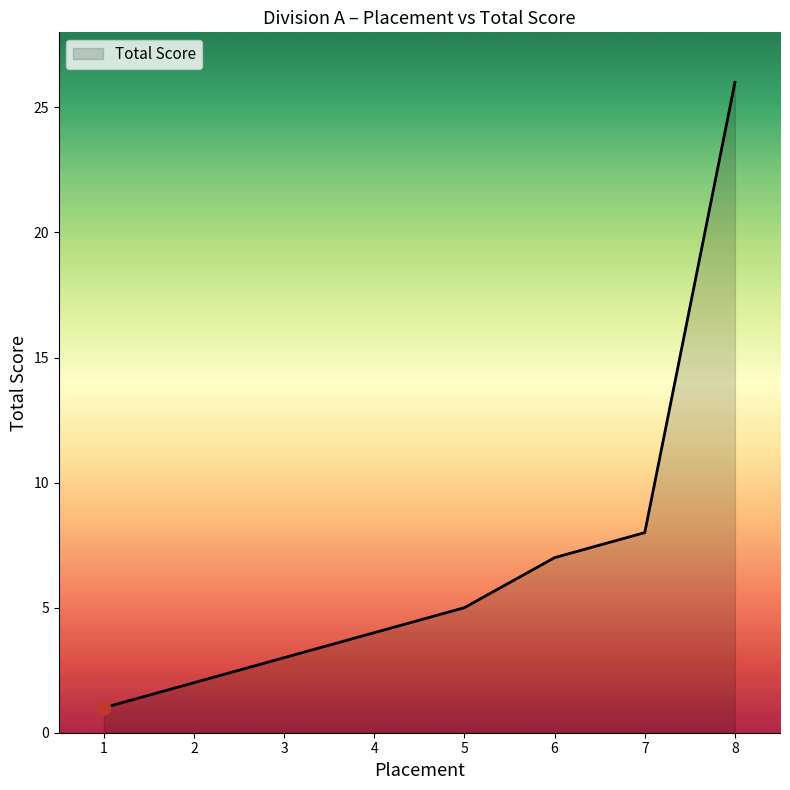

Approximately how many times larger is the value at 8 compared to 4?

6.5